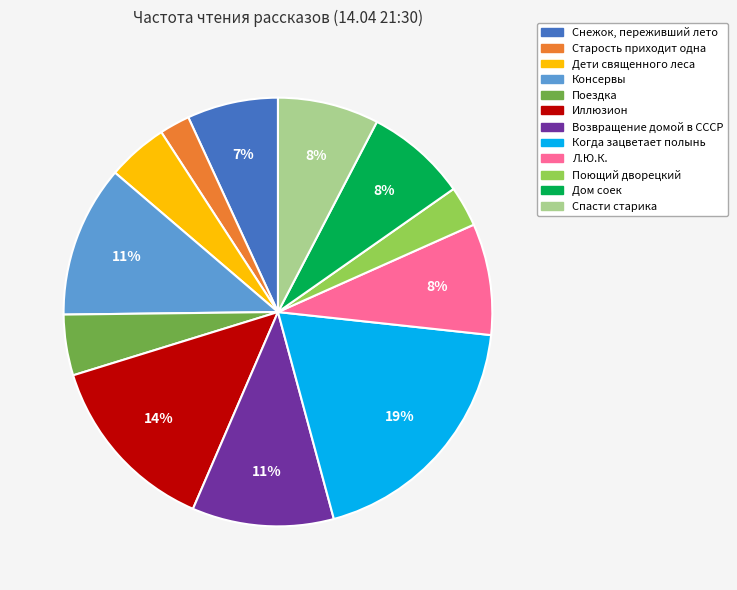

True or false: Возвращение домой в СССР accounts for 11% of the total.

True